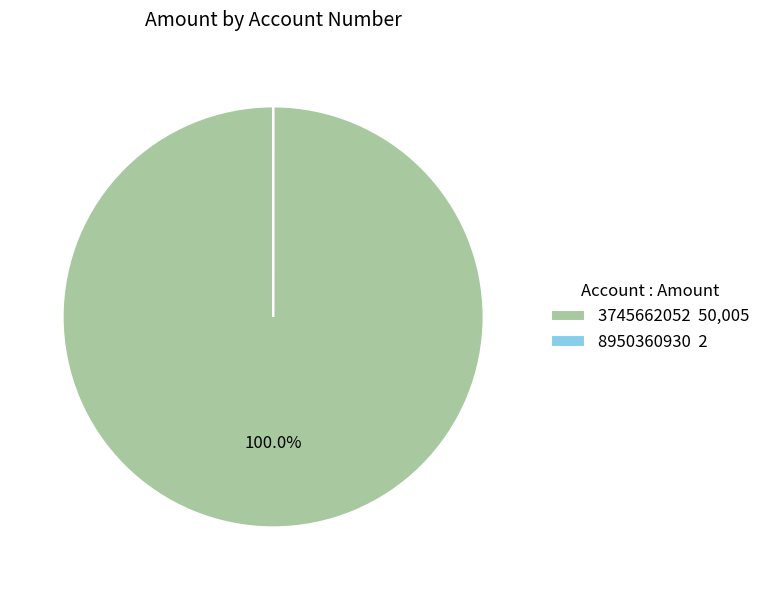

To the nearest percent, what is the average slice percentage?

50%